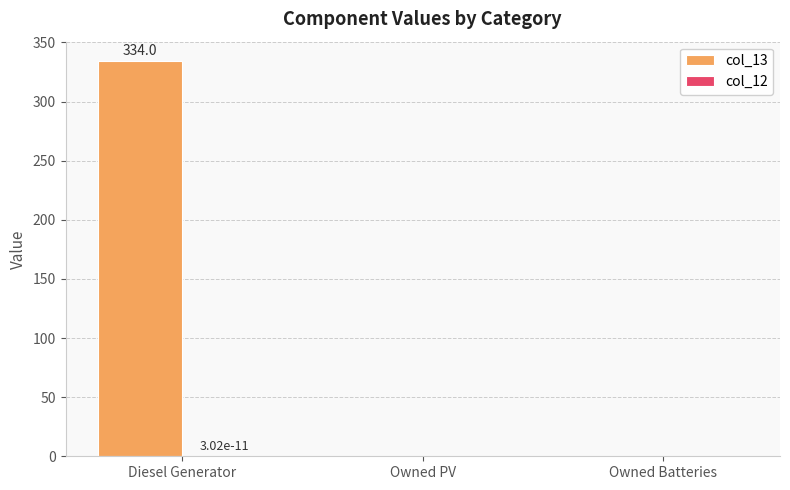

At which category is the sum across all series the highest?

Diesel Generator